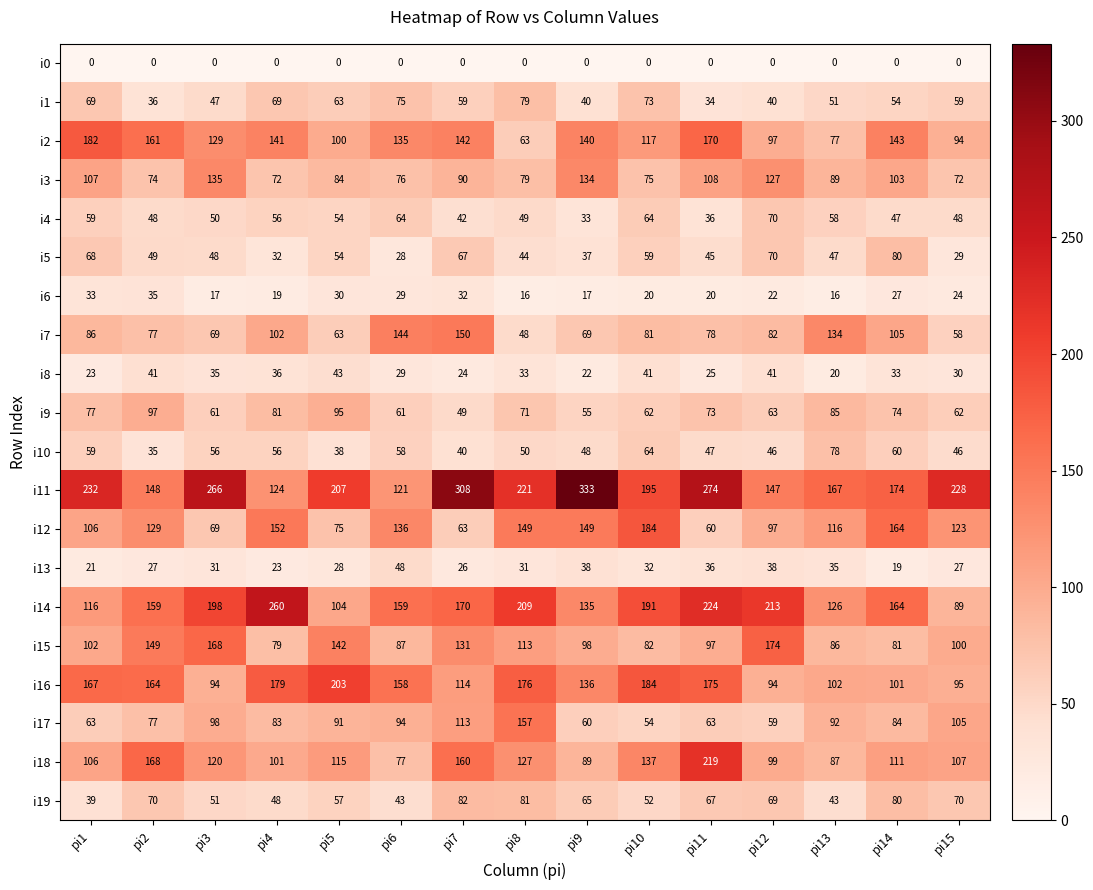

Between pi13 and pi15, which series saw the biggest shift?

i7